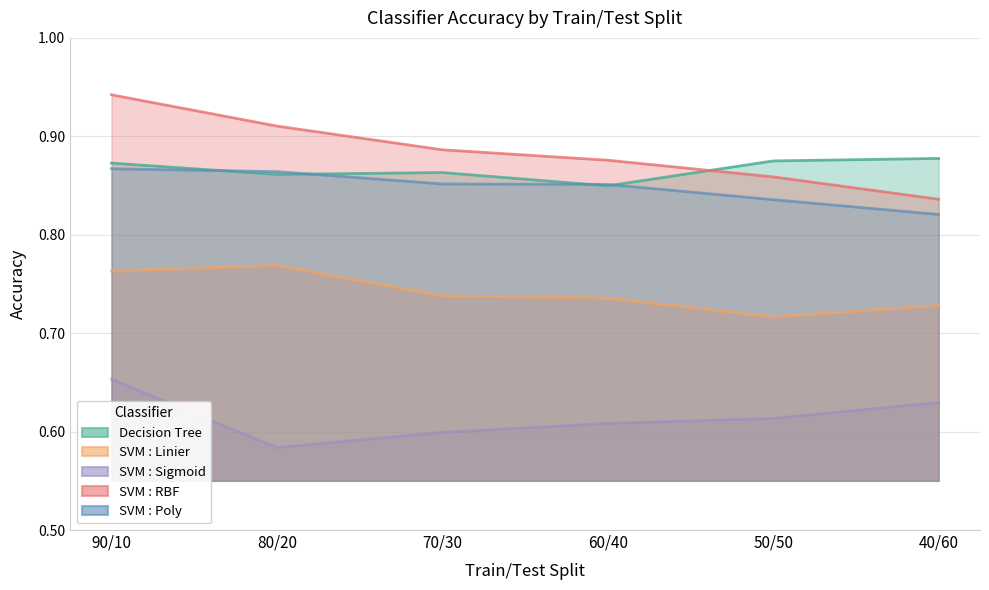

Is it true that SVM : Sigmoid equals 0.6 at 60/40?

True